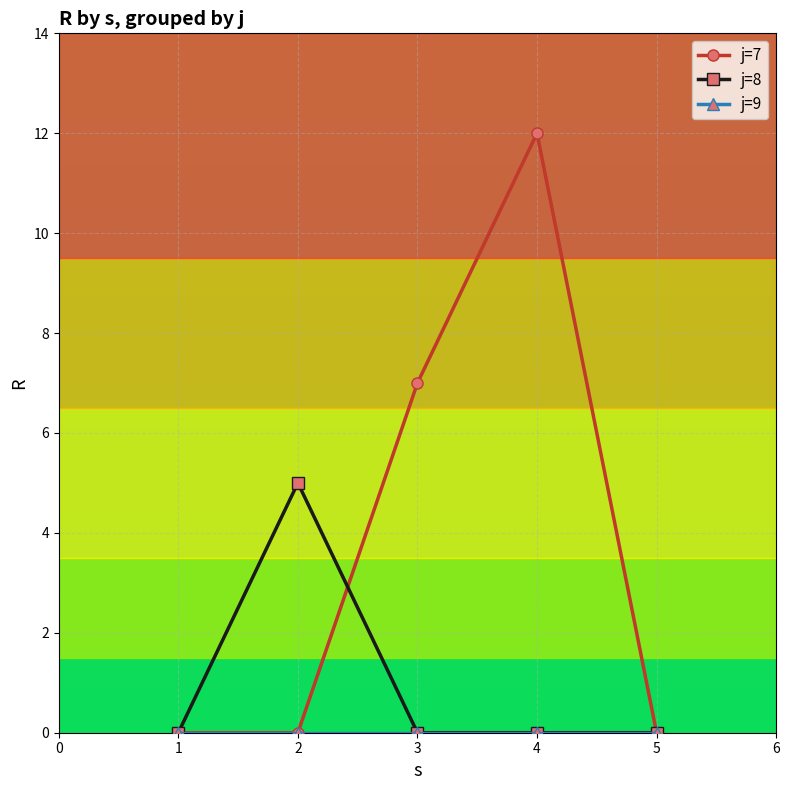

The j=8 series shows 0 at 4. True or false?

True